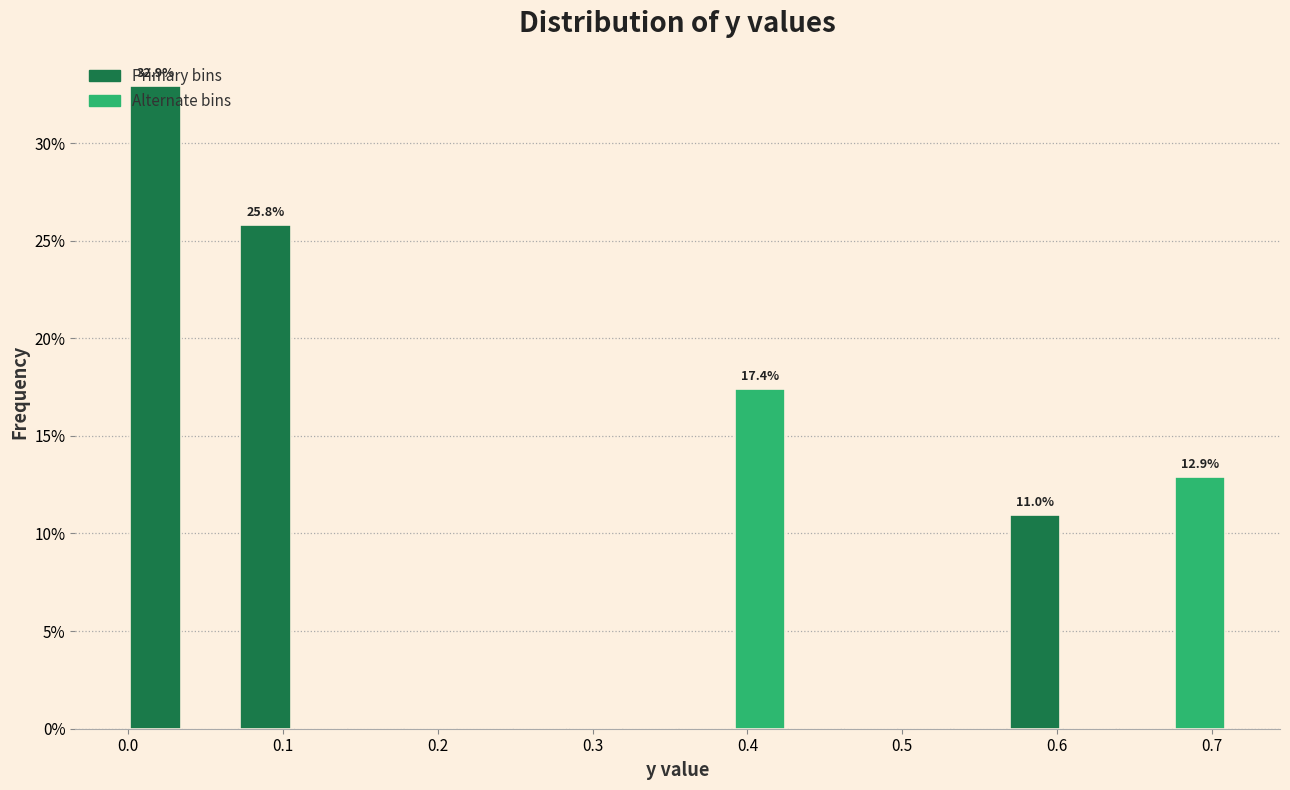

Read against the x-axis, roughly where is the centre of the tallest bar?

0.02